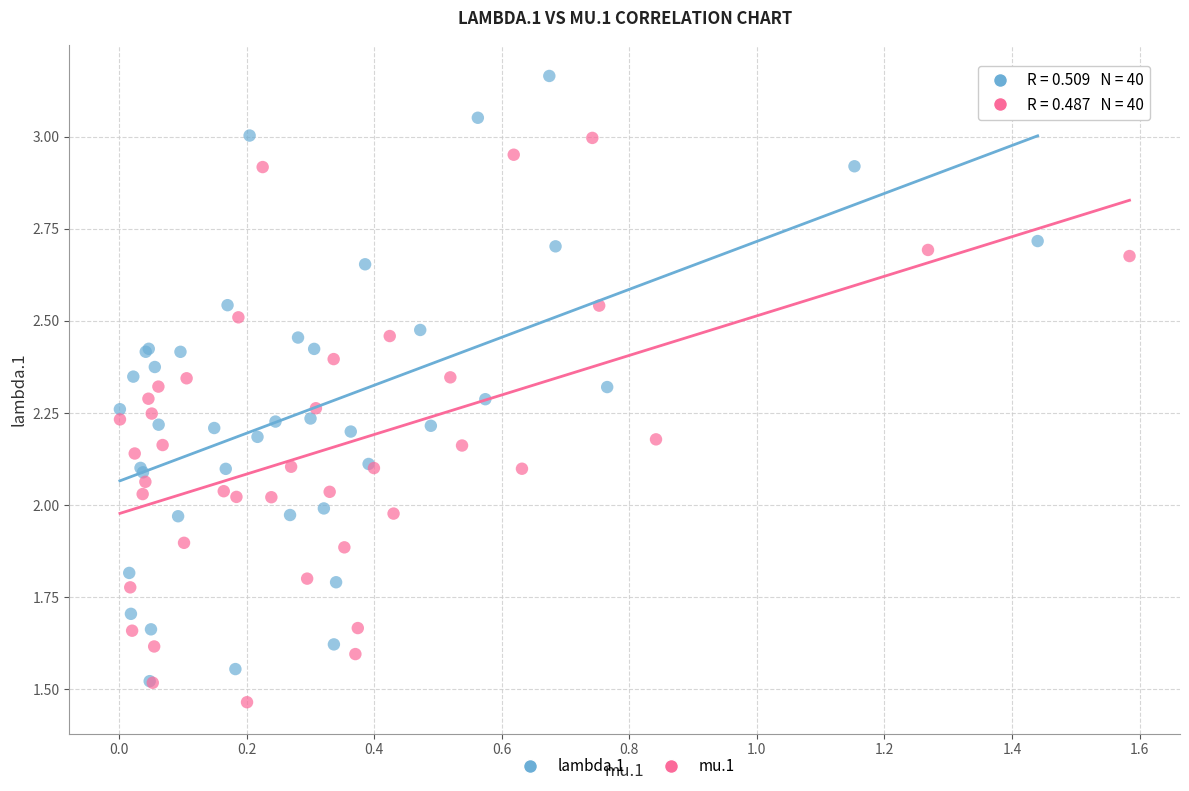

Which series has the widest spread of Y values?

lambda.1